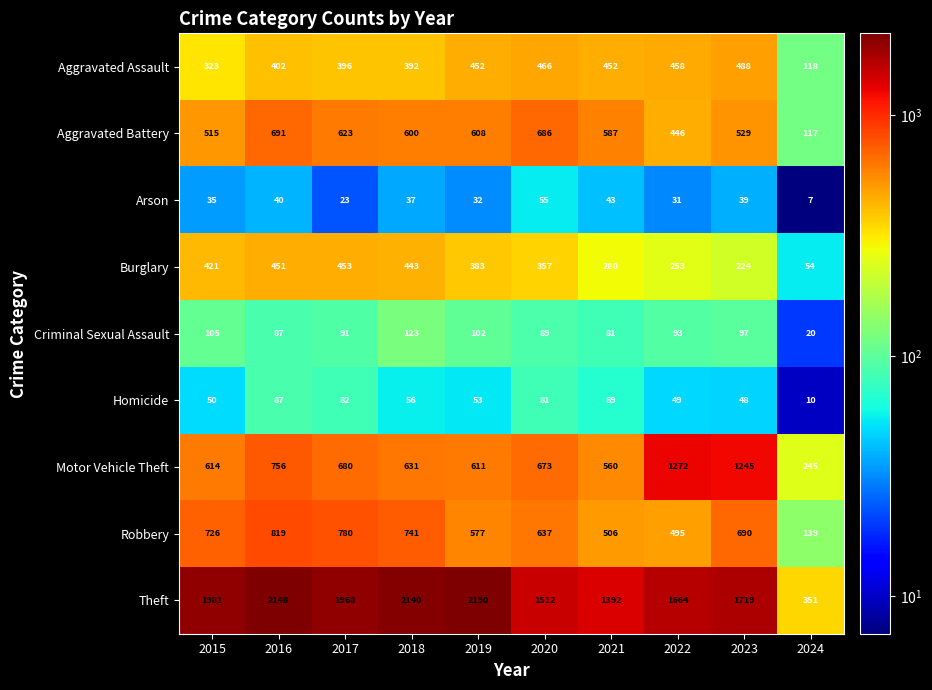

The Theft series shows 970 at 2017. True or false?

False